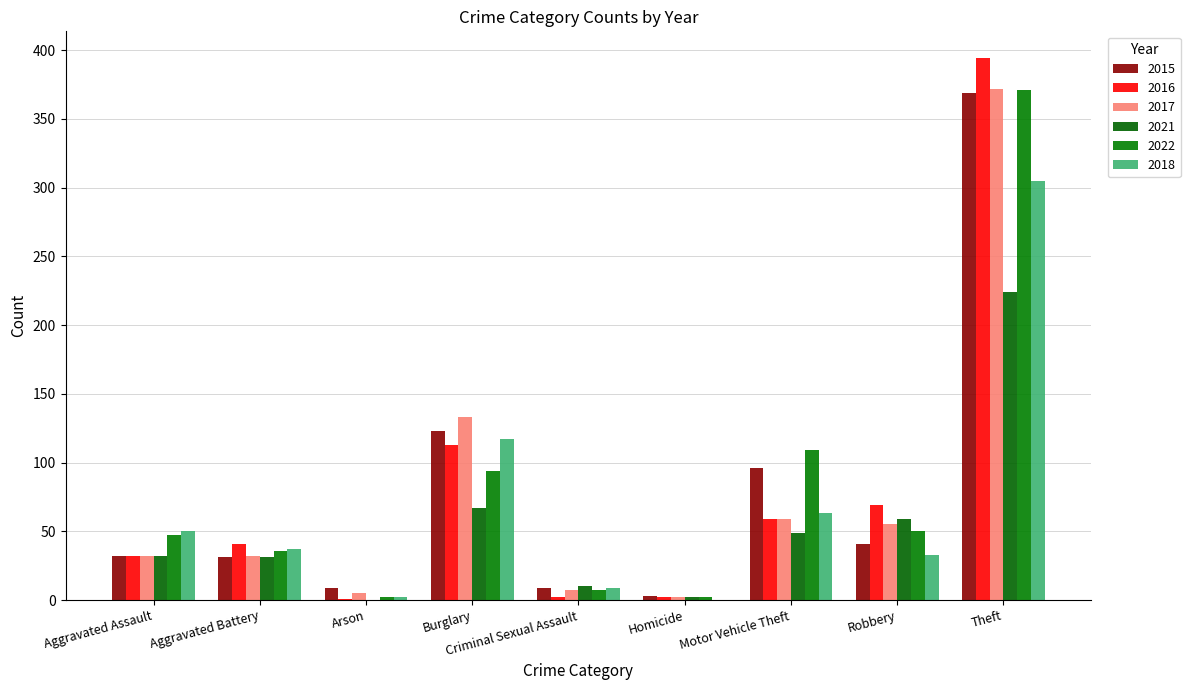

How many categories are shown in the chart?

9